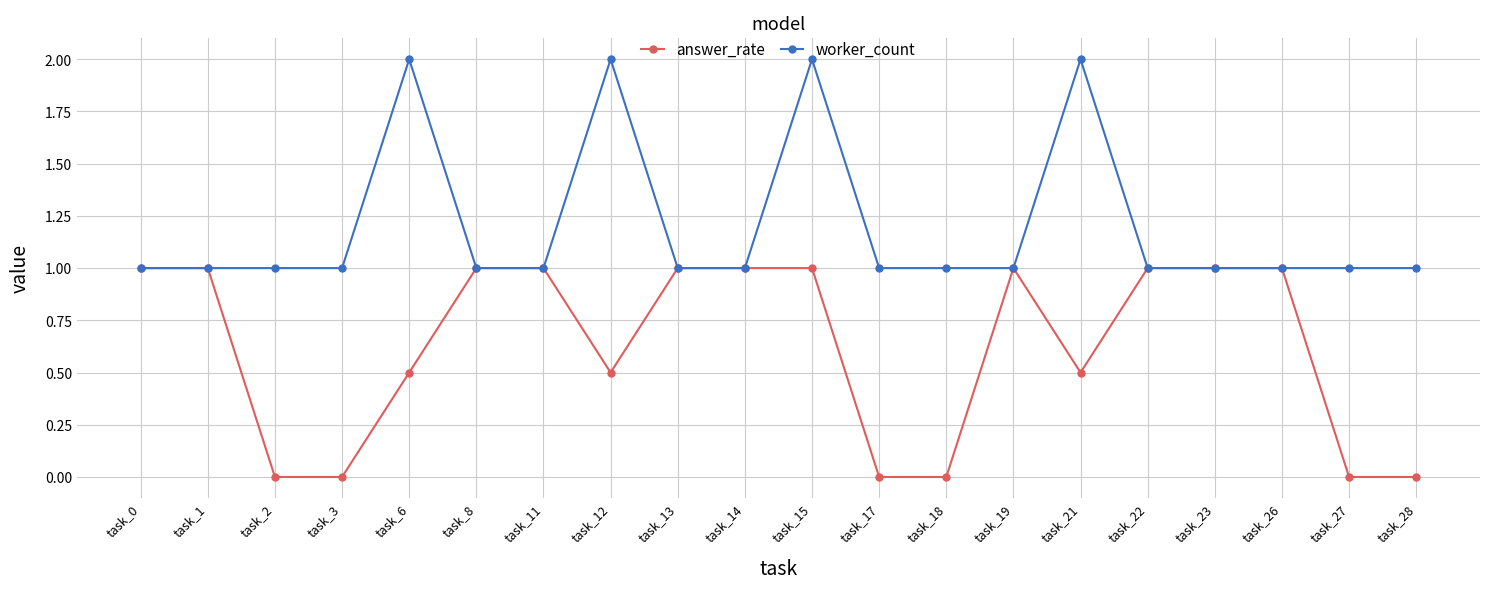

What is the sum of the worker_count values at task_8 and task_19?

2.0